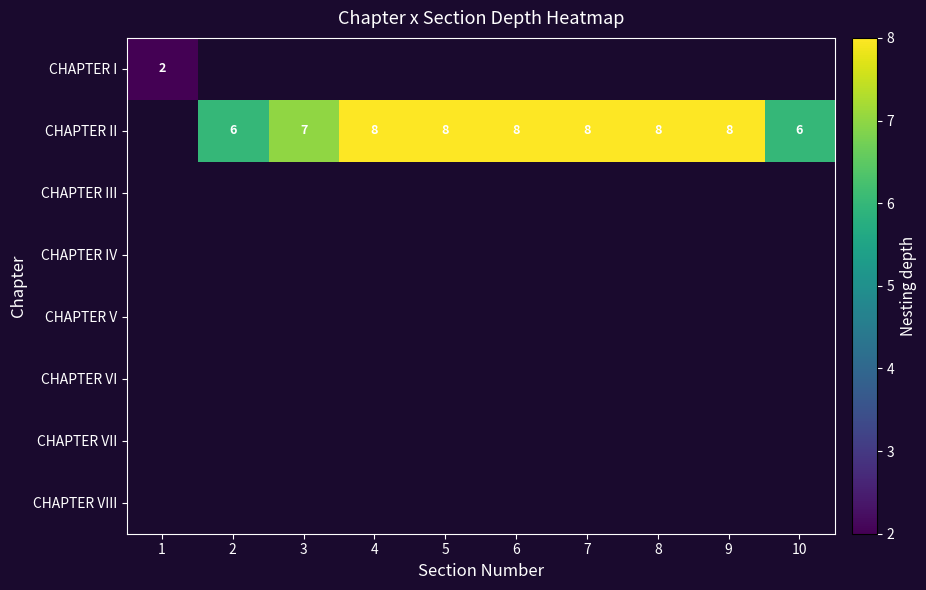

True or false: CHAPTER II has a value of 2 at 8.

False